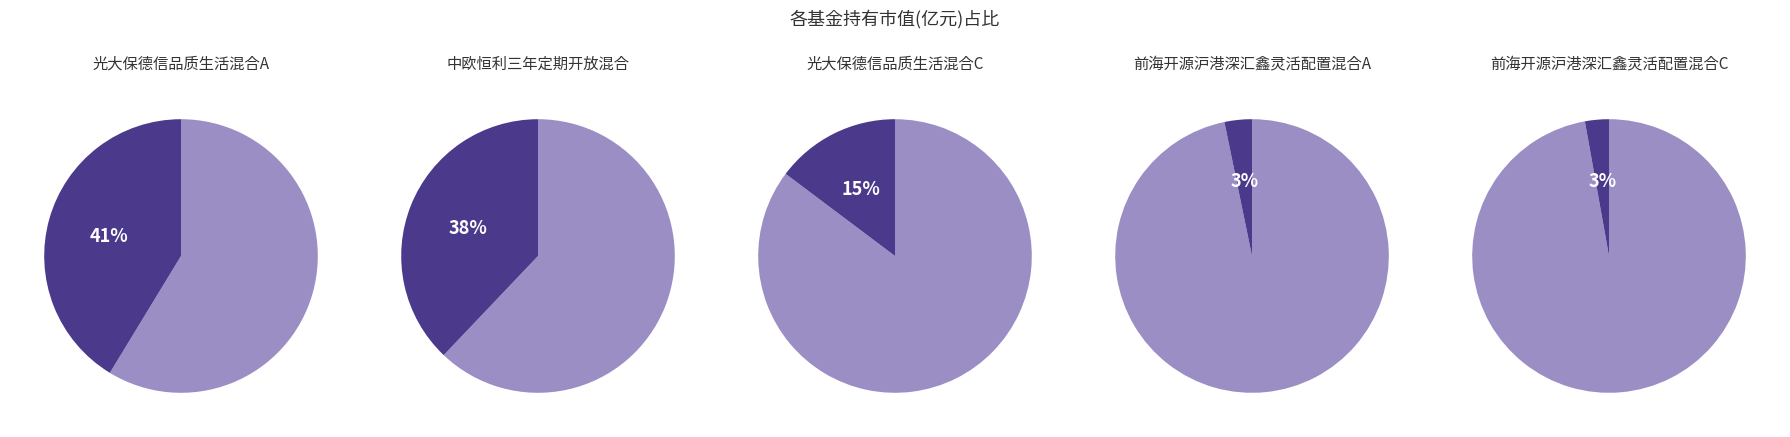

To the nearest percent, what is the difference between the largest and smallest slice percentages?

38%